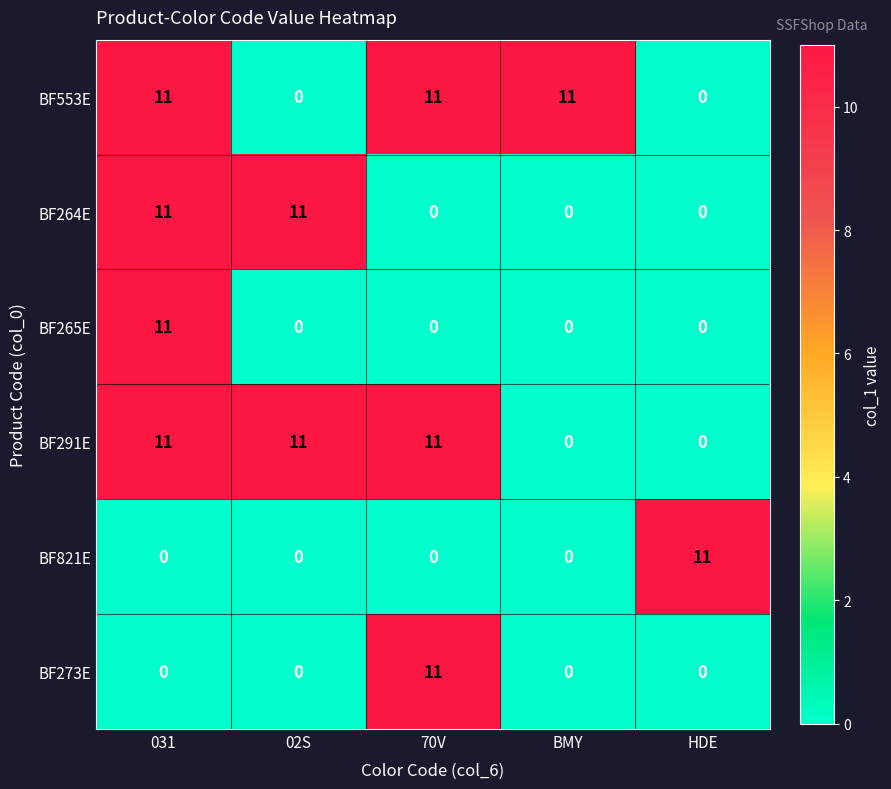

What is the total value across all series at BMY?

11